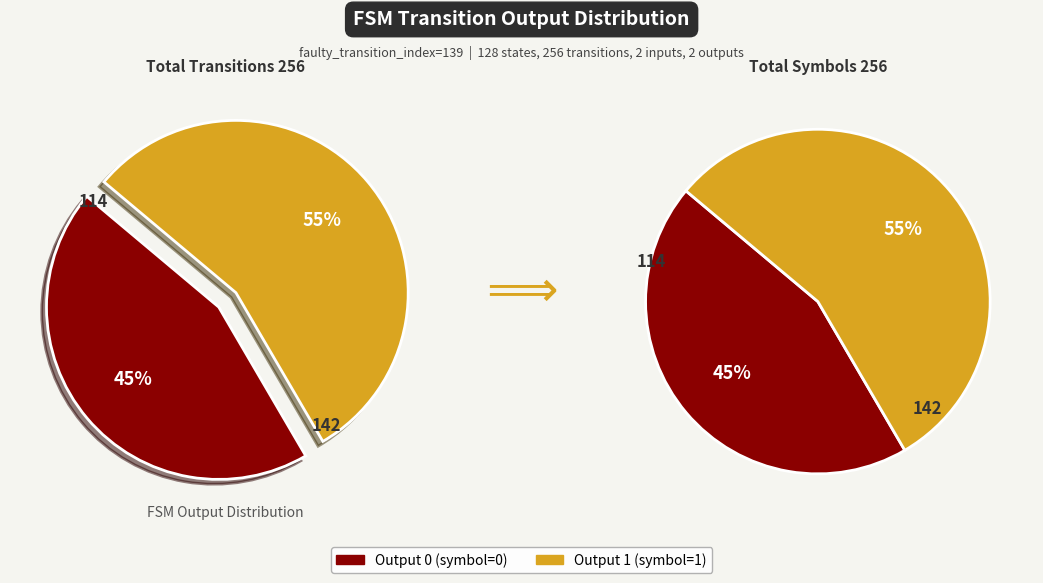

Is there any slice that represents more than half of the pie?

Yes